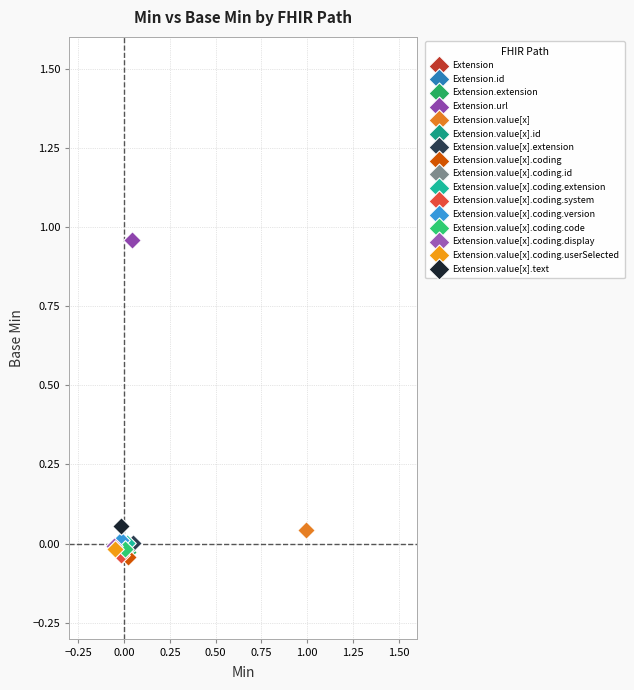

What are all the series names shown in the legend?

Extension, Extension.id, Extension.extension, Extension.url, Extension.value[x], Extension.value[x].id, Extension.value[x].extension, Extension.value[x].coding, Extension.value[x].coding.id, Extension.value[x].coding.extension, Extension.value[x].coding.system, Extension.value[x].coding.version, Extension.value[x].coding.code, Extension.value[x].coding.display, Extension.value[x].coding.userSelected, Extension.value[x].text